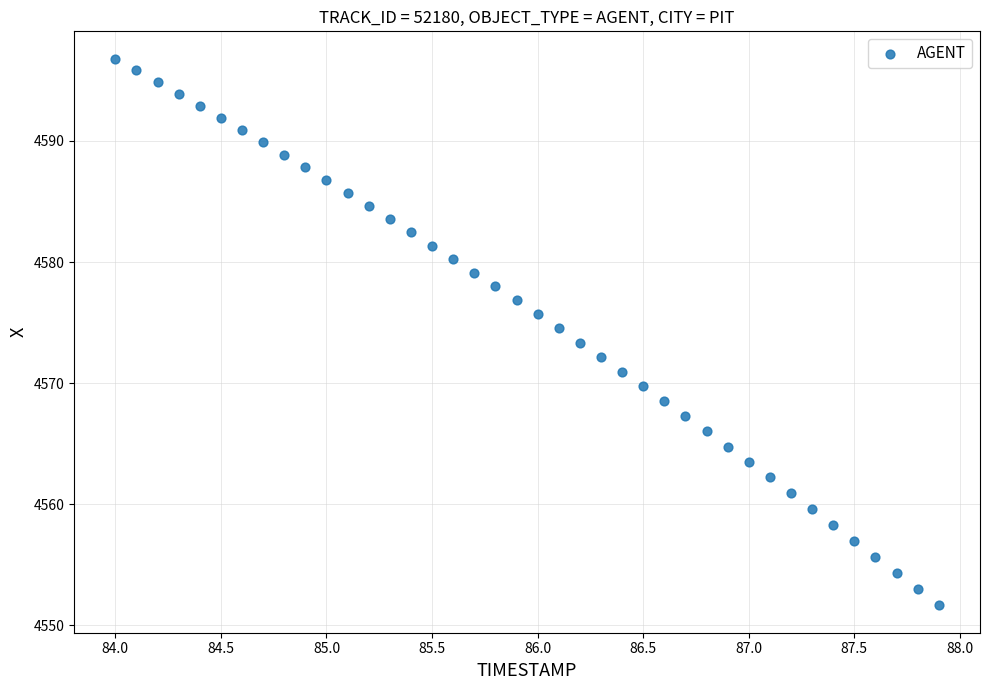

What is the range of X values (max minus min)?

3.9